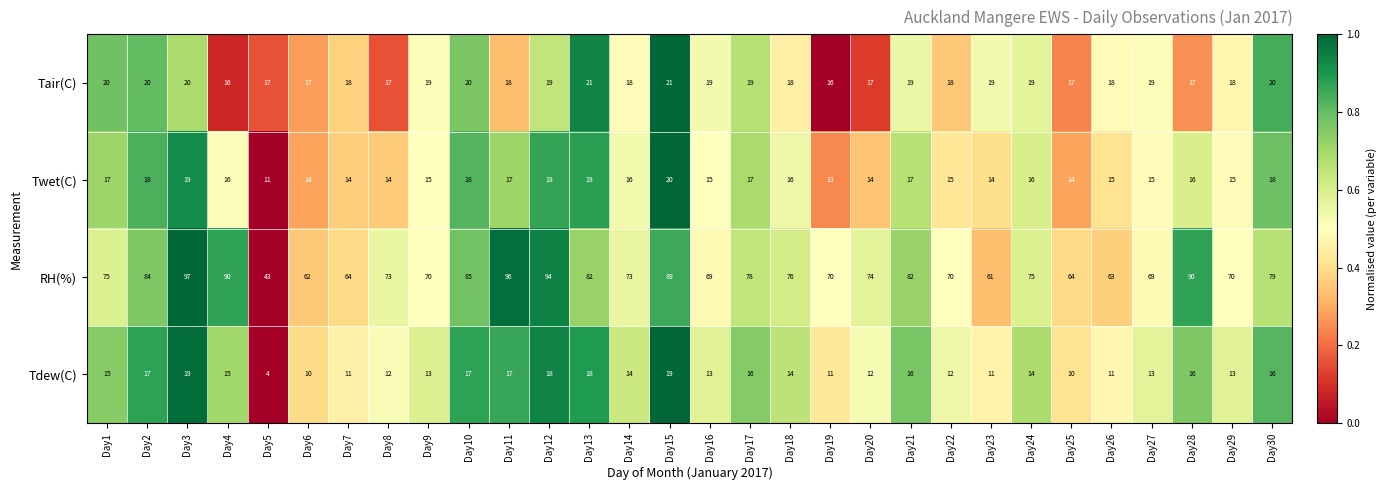

List the series in order of their peak value, lowest first.

Tdew(C), Twet(C), Tair(C), RH(%)